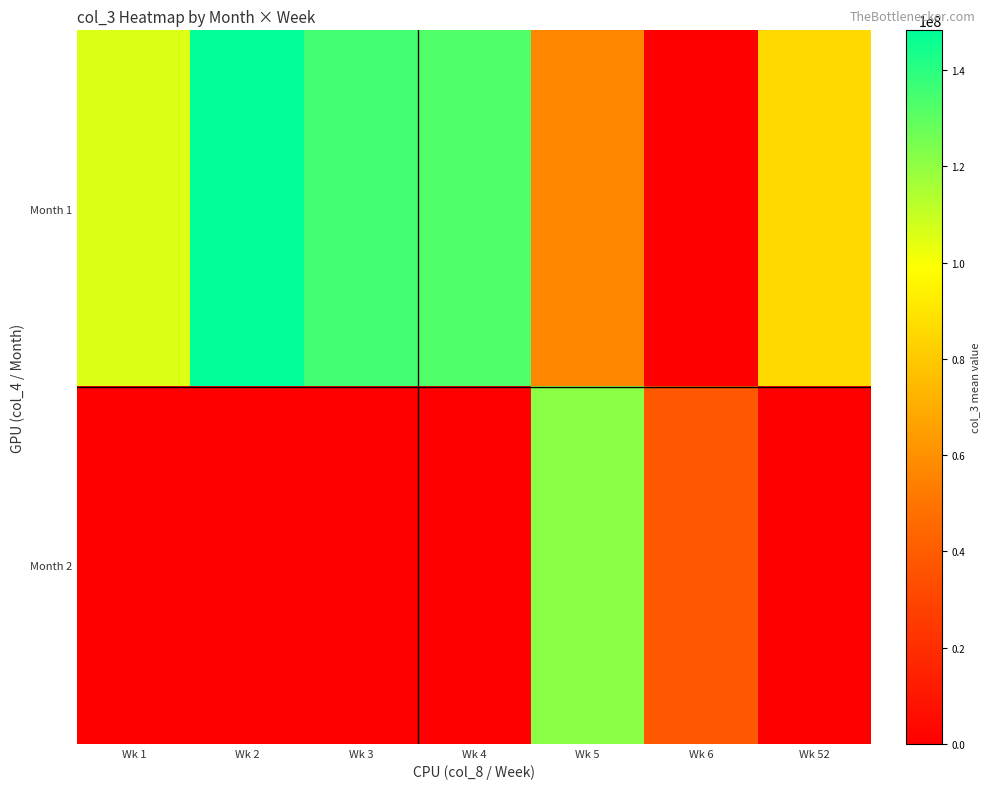

Which series has the largest total across all categories?

Month 1